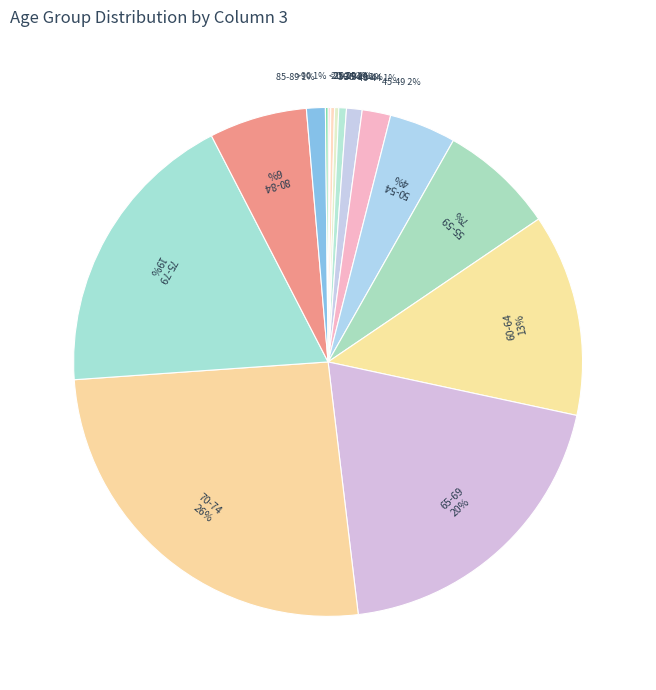

True or false: 35-39 accounts for 1% of the total.

False